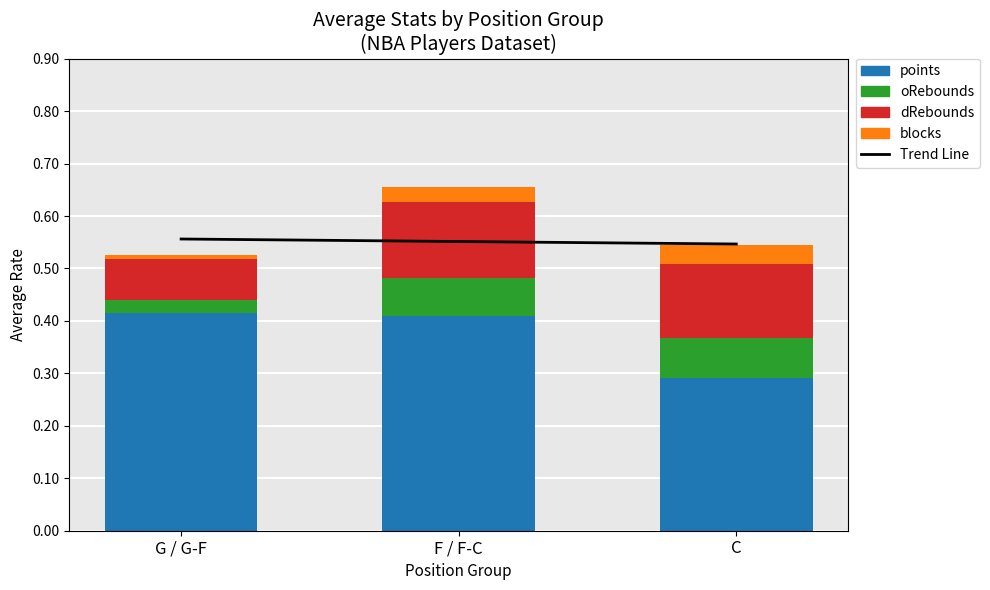

What is the label of the 1st bar from the left?

G / G-F